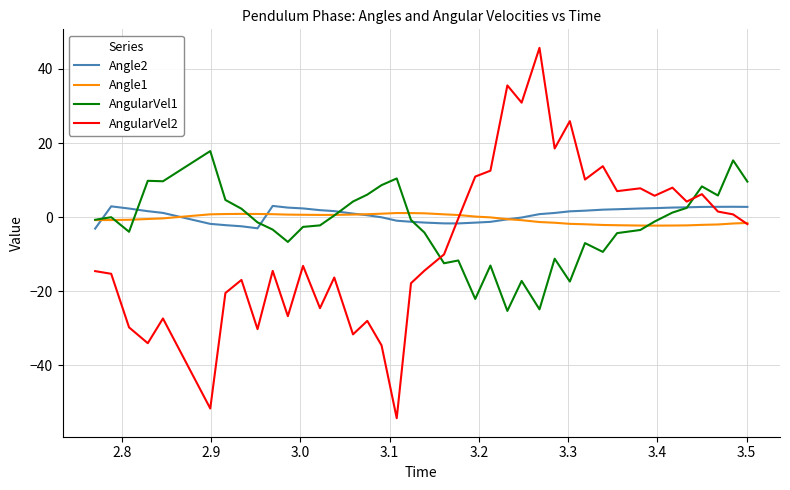

True or false: AngularVel1 and AngularVel2 intersect in this chart.

True